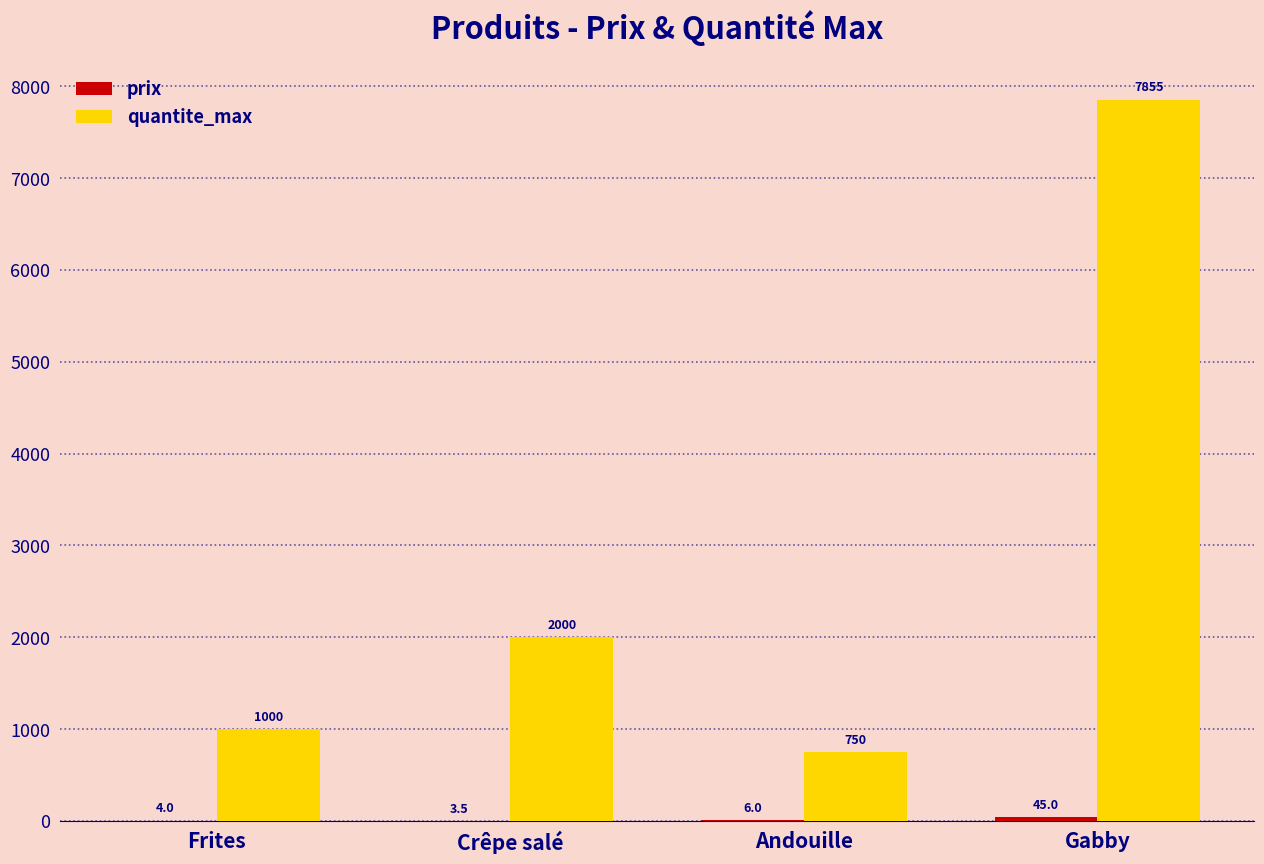

True or false: quantite_max has a value of 13482.7 at Gabby.

False